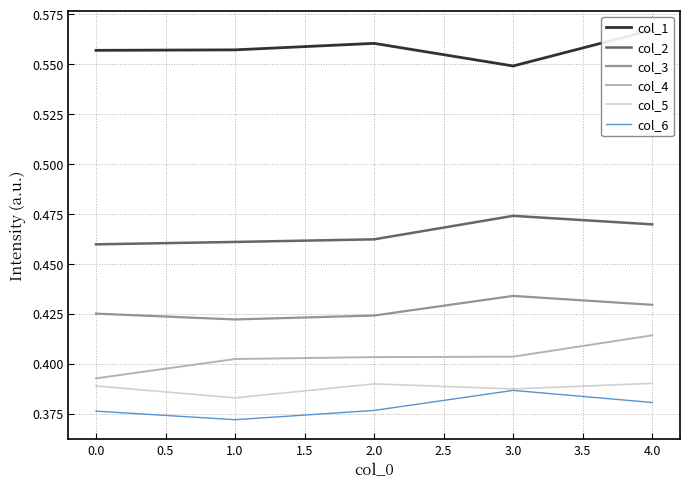

How many interior local peaks does the col_5 series have?

1